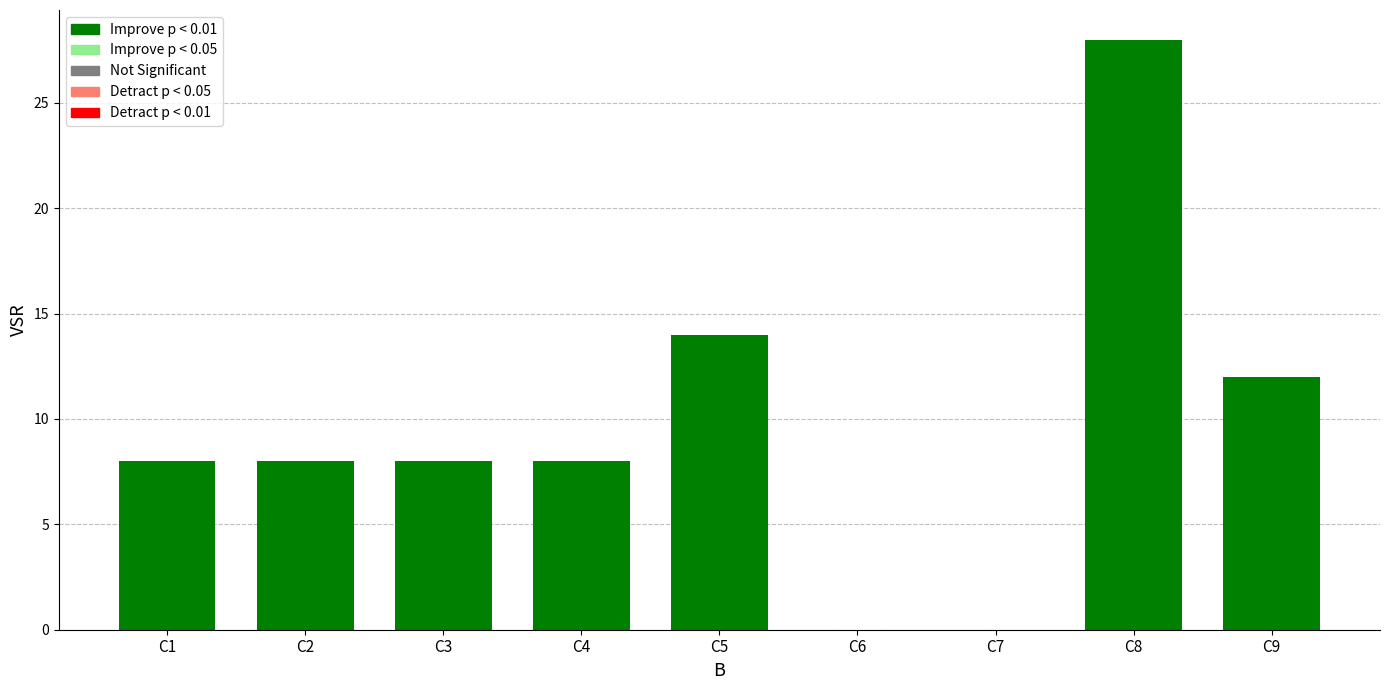

What is the change in value from C1 to C5?

+6